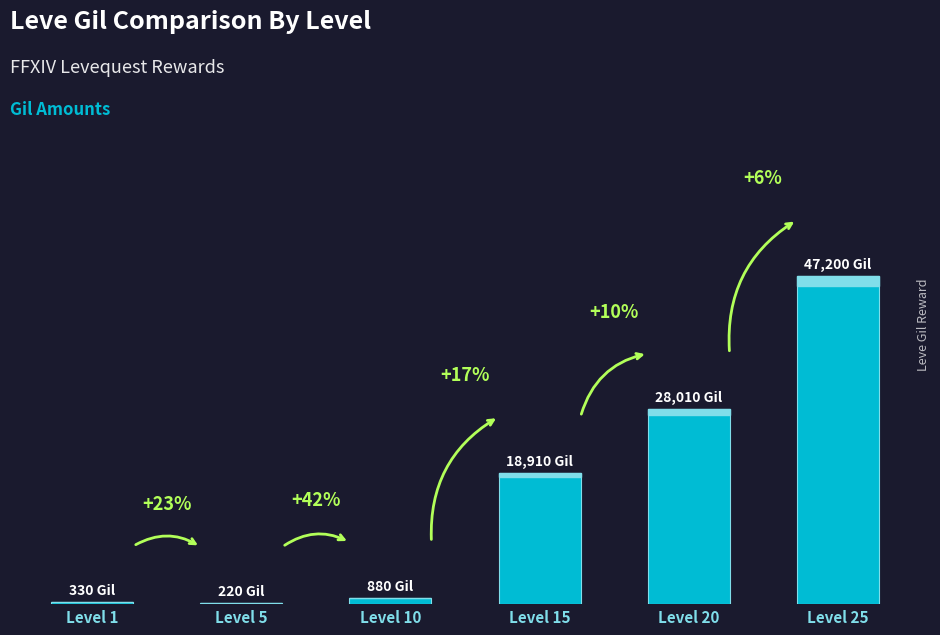

The chart shows a value of 140 at Level 5. True or false?

False